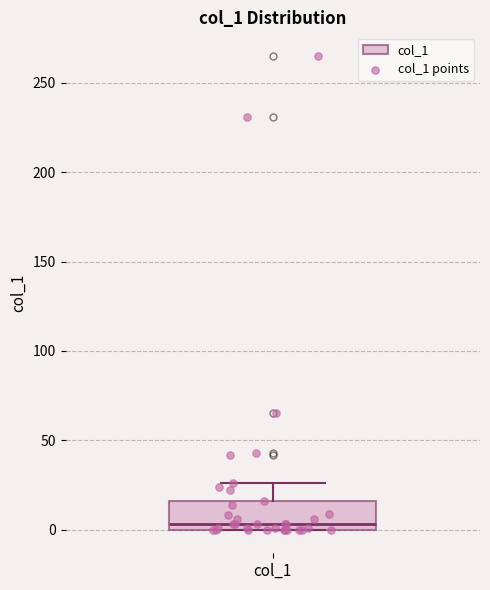

Transcribe this box plot: give where the median line is, the range the box spans, and where the two whiskers end, as read against the y-axis. The values are not printed on the chart, so give them approximately, as read against the axis.

median 5, box 0 to 15, whiskers 0 to 25